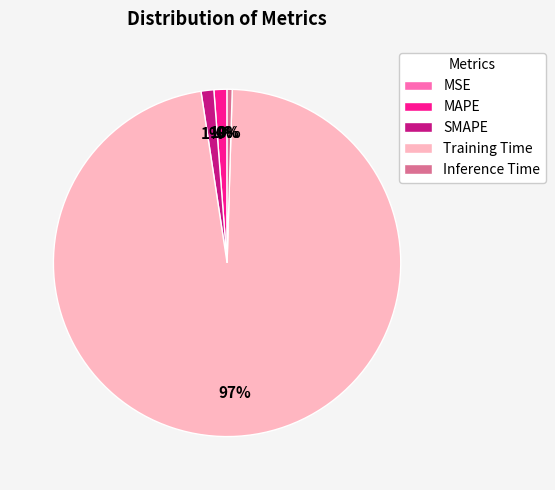

Which slice is the largest?

Training Time